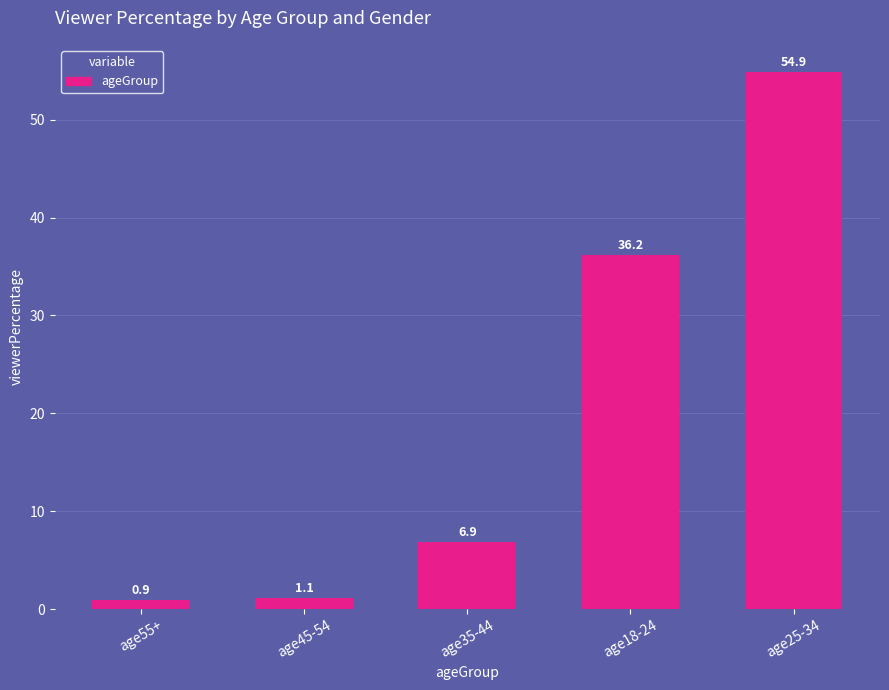

Rank the categories by value from highest to lowest.

age25-34, age18-24, age35-44, age45-54, age55+